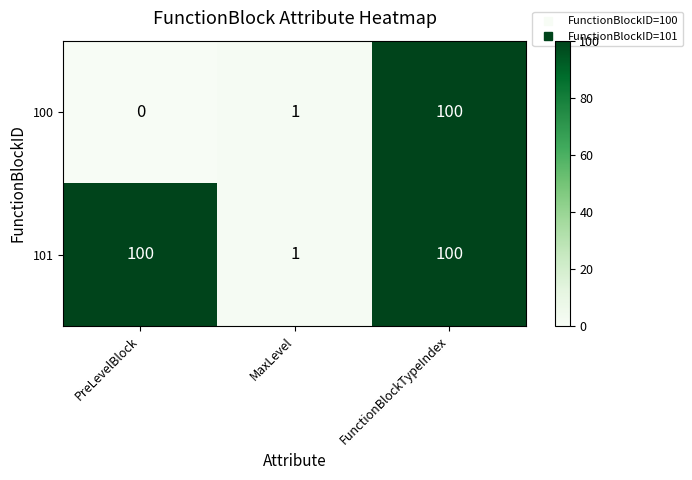

What is the sum of all 100 values?

101